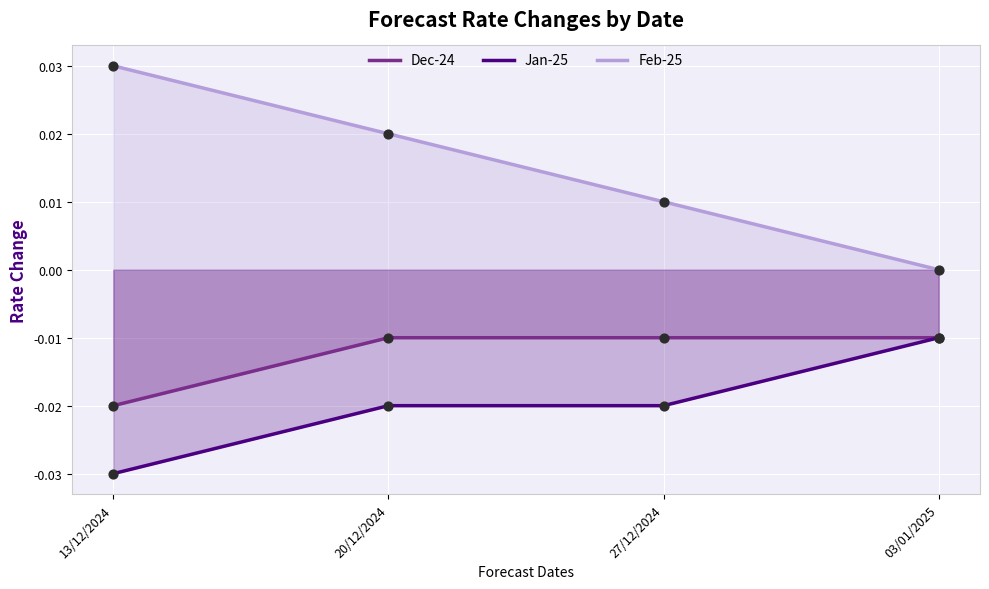

What are all the series names shown in the legend?

Dec-24, Jan-25, Feb-25